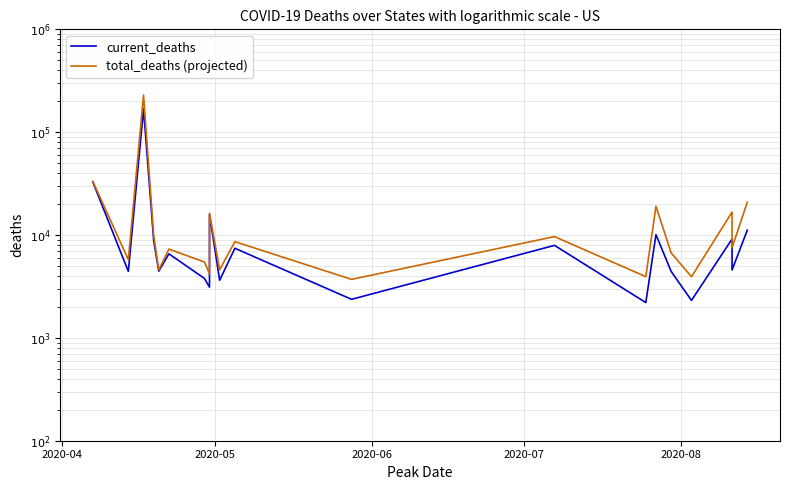

Where is current_deaths nearest to the value 85323?

2020-04